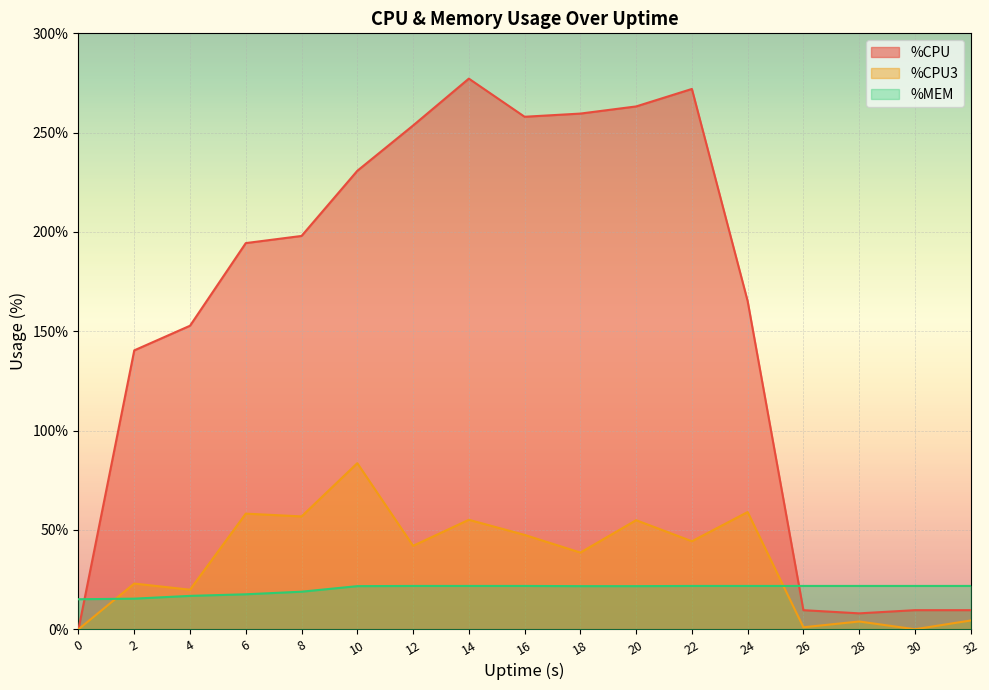

At which category does the chart reach its peak across all series?

14